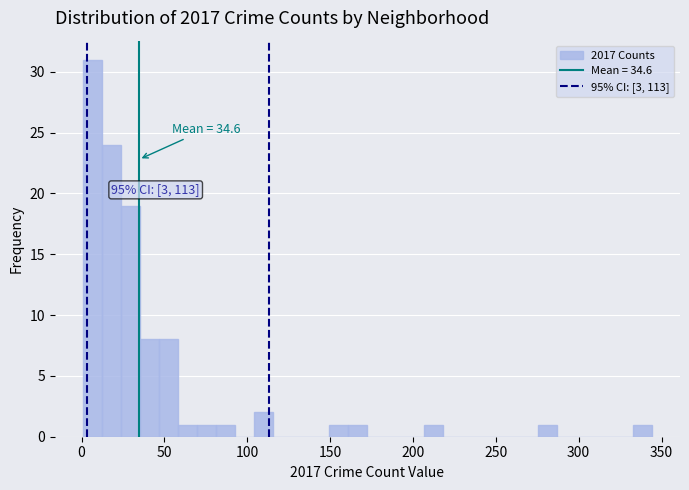

Read against the x-axis, roughly where is the centre of the tallest bar?

5